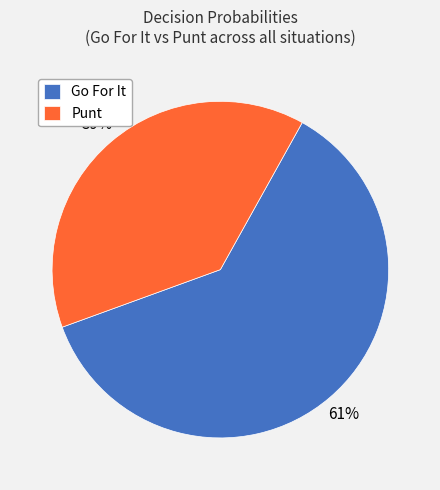

Approximately how many times larger is the value at Punt compared to Go For It?

0.6